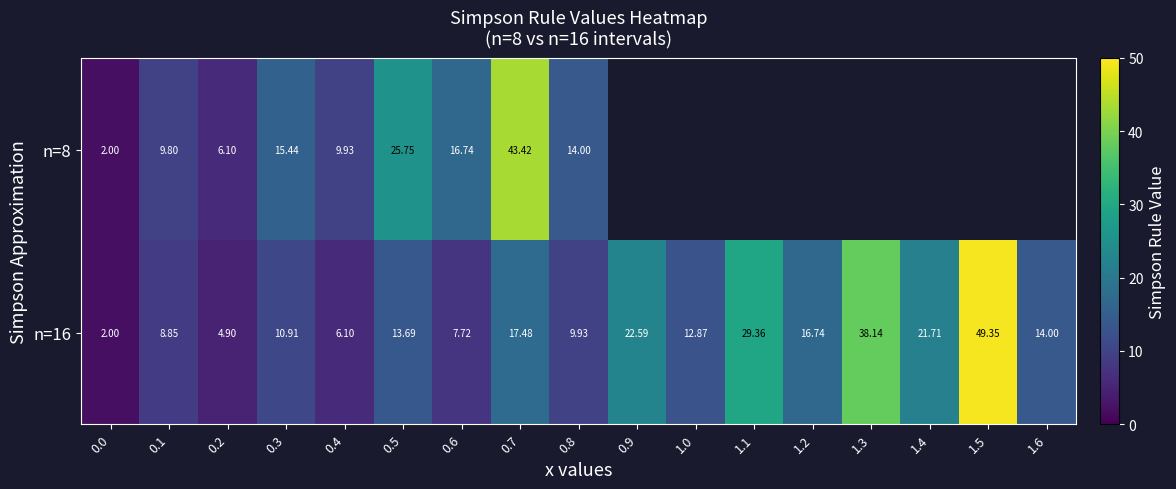

Is the value of n=8 at 0.5 greater than the value of n=16 at 0.3?

Yes